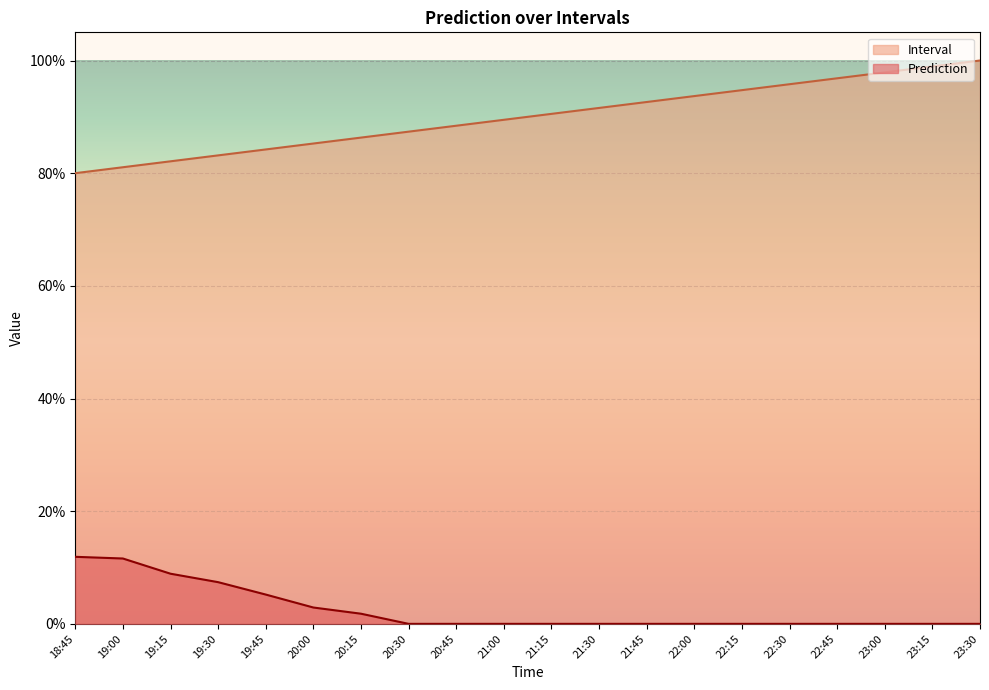

True or false: Interval has more than 1 interior local peaks.

False